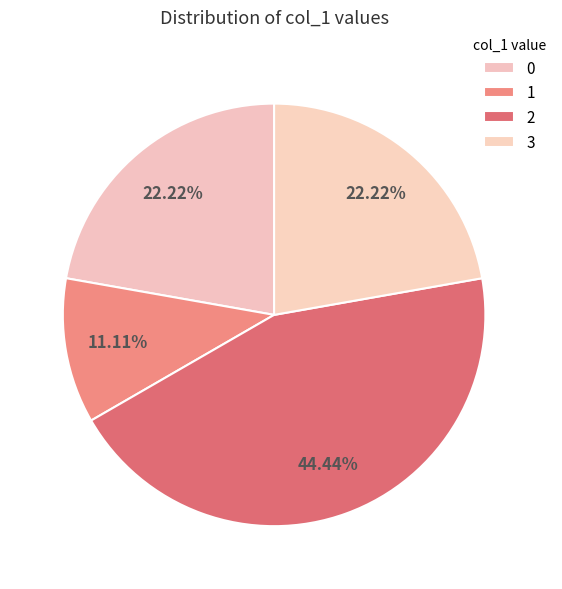

Which category has the biggest portion of the pie?

2